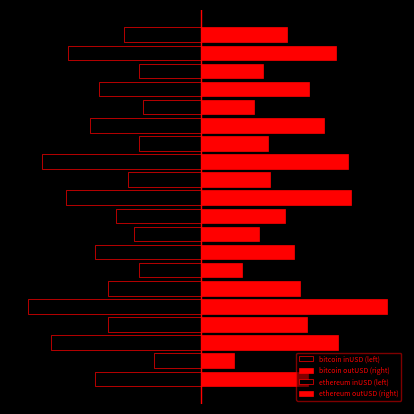

Does the chart contain stacked bars?

No